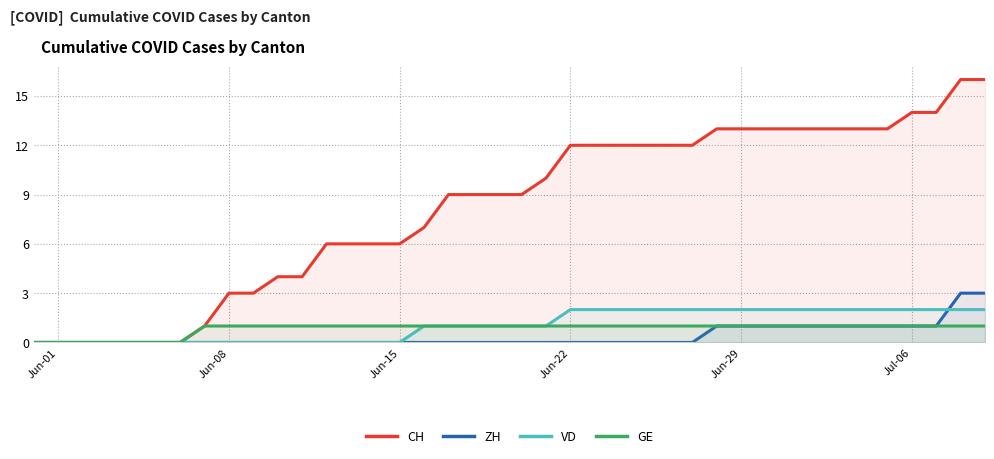

Reading right to left, list all the values displayed in this chart.

CH: 16	16	14	14	13	13	13	13	13	13	13	13	12	12	12	12	12	12	10	9	9	9	9	7	6	6	6	6	4	4	3	3	1	0	0	0	0	0	0	0
ZH: 3	3	1	1	1	1	1	1	1	1	1	1	0	0	0	0	0	0	0	0	0	0	0	0	0	0	0	0	0	0	0	0	0	0	0	0	0	0	0	0
VD: 2	2	2	2	2	2	2	2	2	2	2	2	2	2	2	2	2	2	1	1	1	1	1	1	0	0	0	0	0	0	0	0	0	0	0	0	0	0	0	0
GE: 1	1	1	1	1	1	1	1	1	1	1	1	1	1	1	1	1	1	1	1	1	1	1	1	1	1	1	1	1	1	1	1	1	0	0	0	0	0	0	0